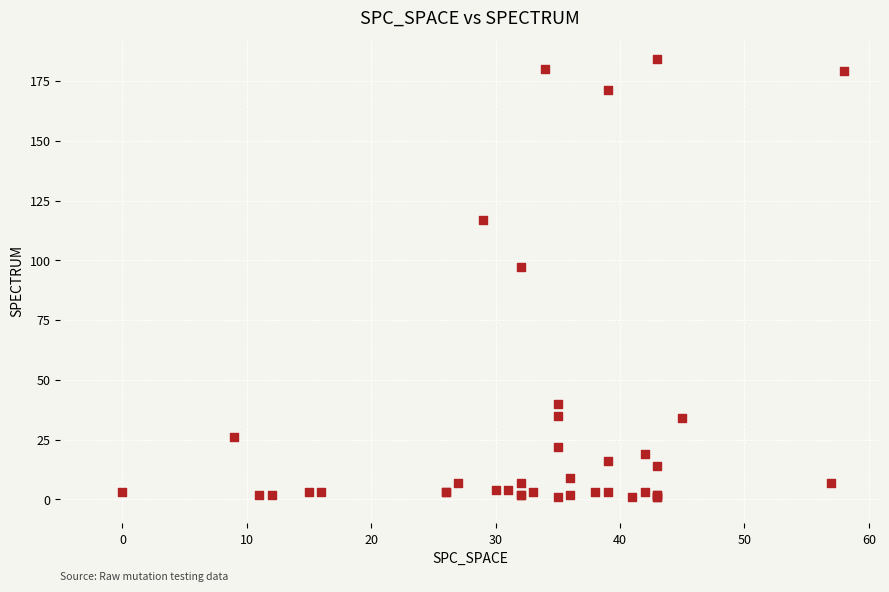

What Y value in the scatter plot is closest to 92?

97